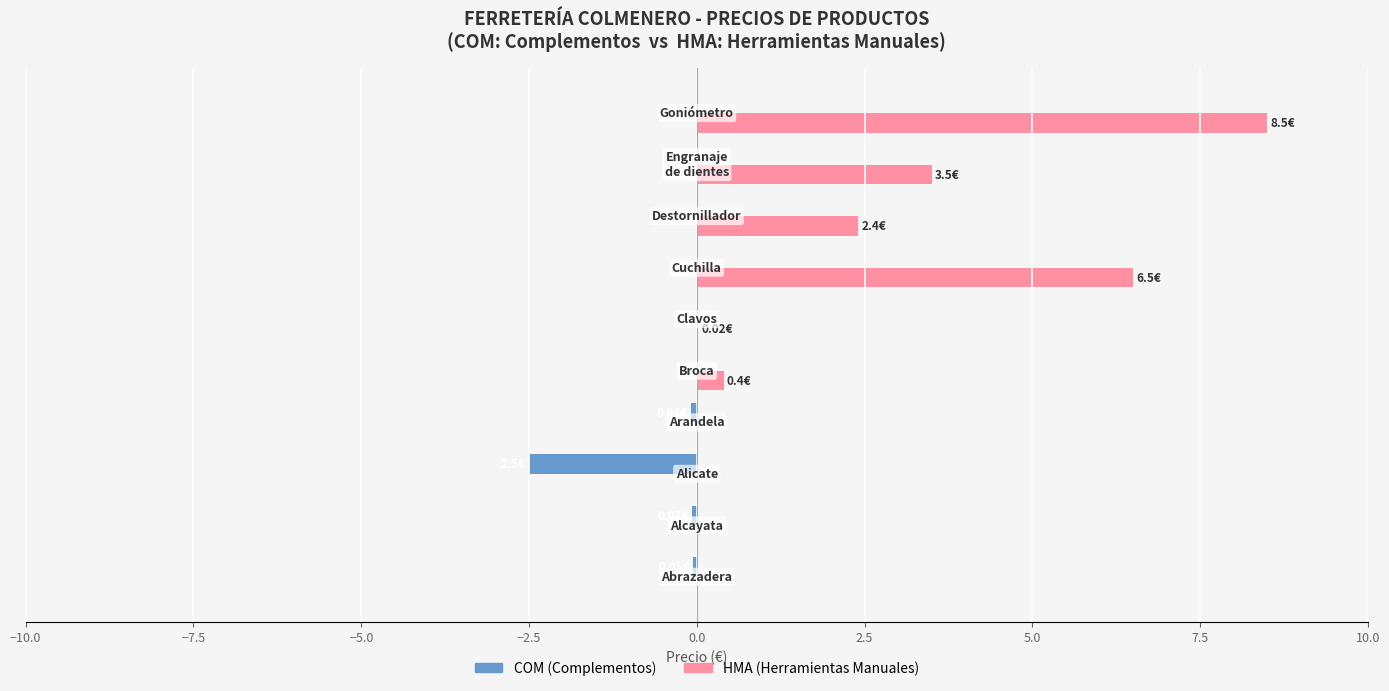

What is the sum of all HMA (Herramientas Manuales) values?

21.3